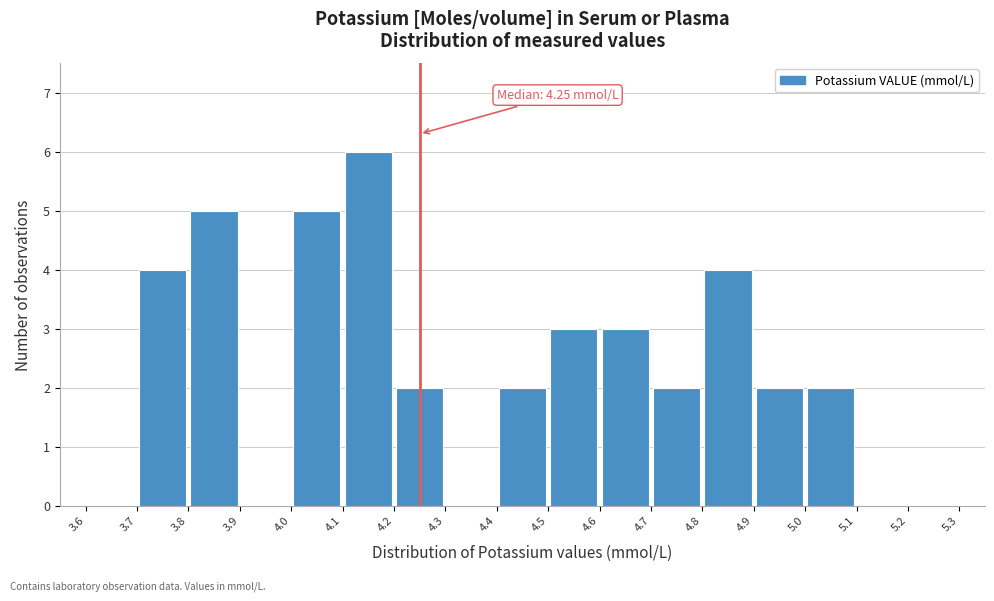

Over which range of the x-axis is the bar tallest?

4.1 to 4.2